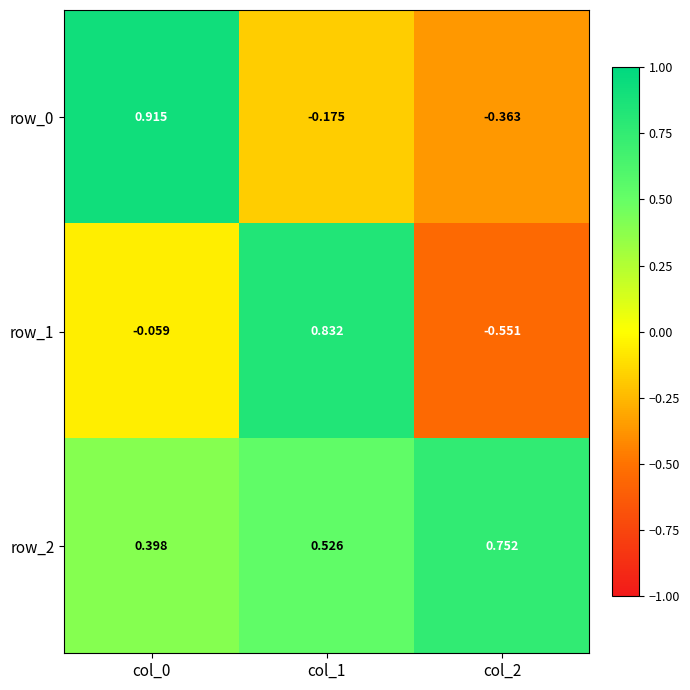

Which series changed the most between col_0 and col_2?

row_0